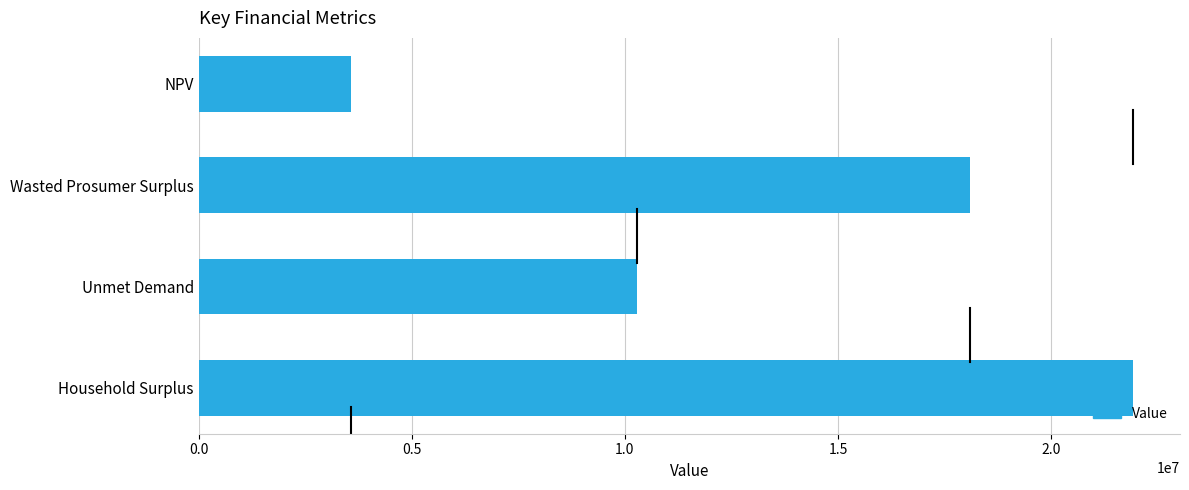

Rank the categories by value from highest to lowest.

Household Surplus, Wasted Prosumer Surplus, Unmet Demand, NPV